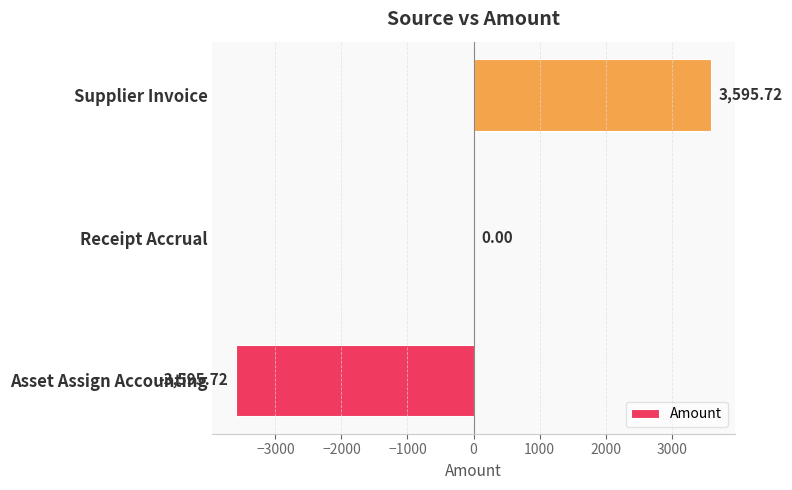

Which has a higher value, Receipt Accrual or Asset Assign Accounting?

Receipt Accrual